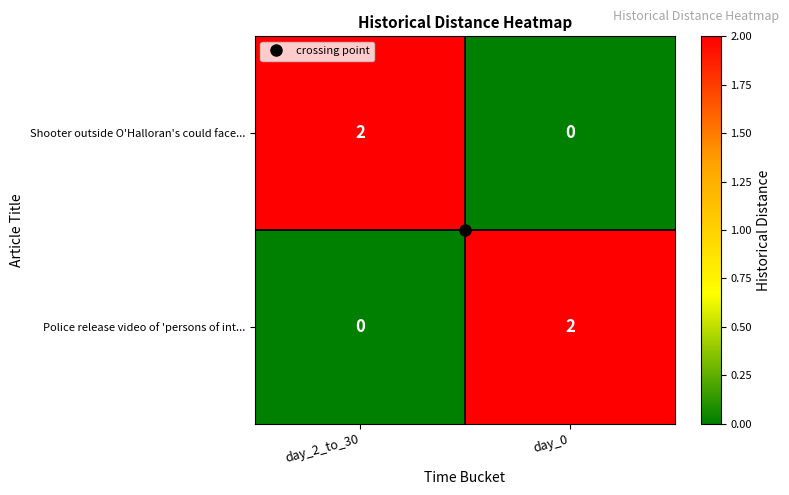

Where is Police release video of 'persons of int... nearest to the value 1?

day_2_to_30